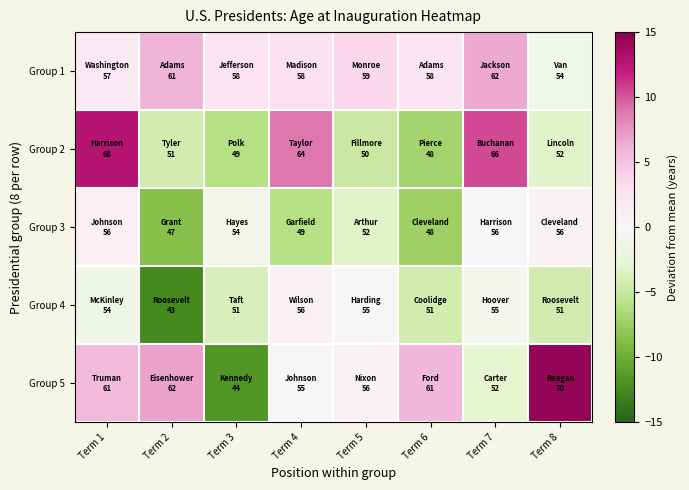

Which series has the widest spread of values?

Group 5